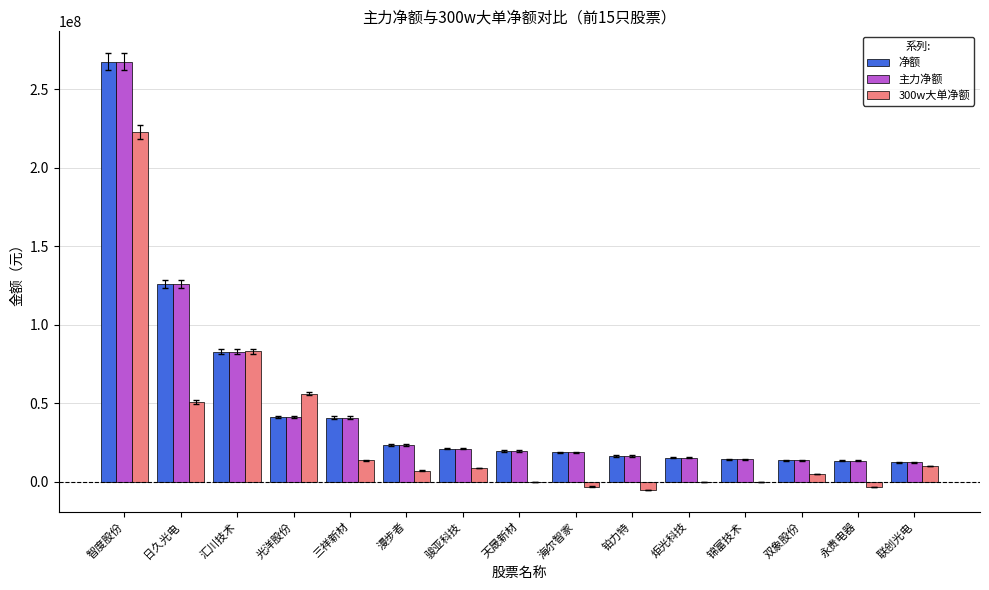

The value of 主力净额 at 日久光电 is 34985689. True or false?

False